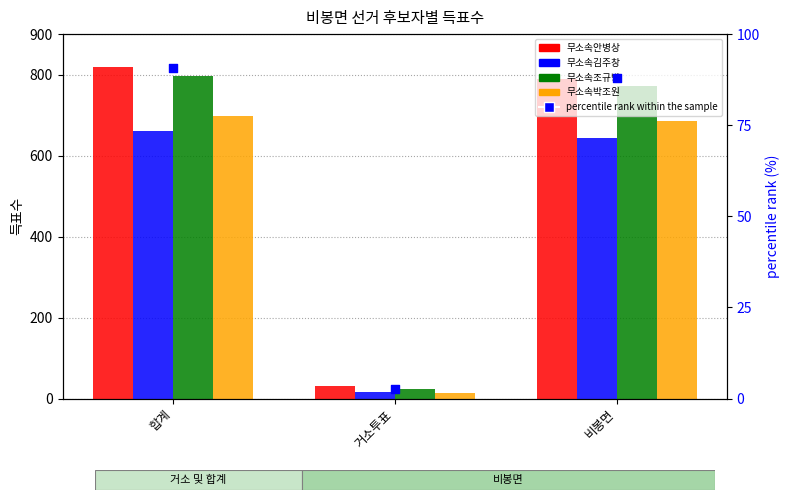

Which series contains the highest Y value?

무소속안병상